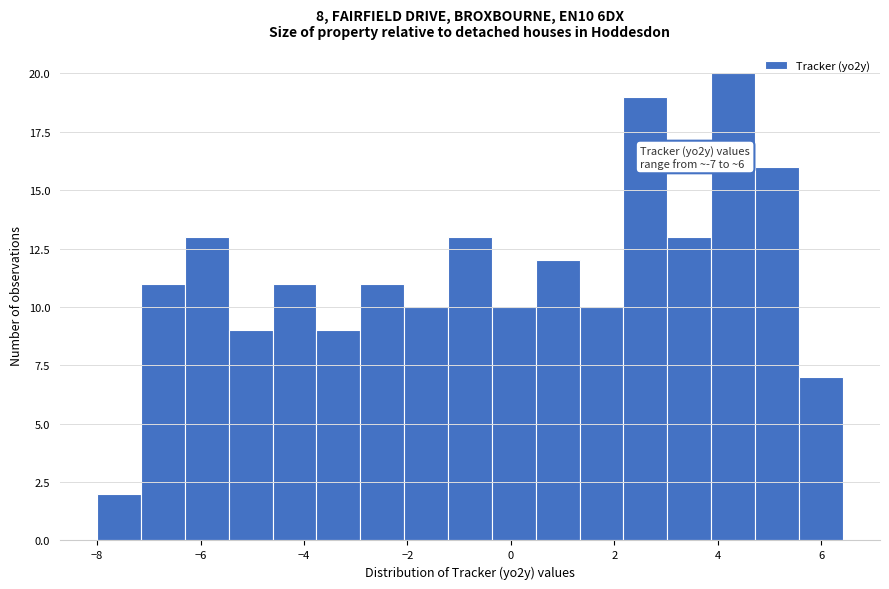

Which range on the x-axis has the tallest bar?

3.8 to 4.8